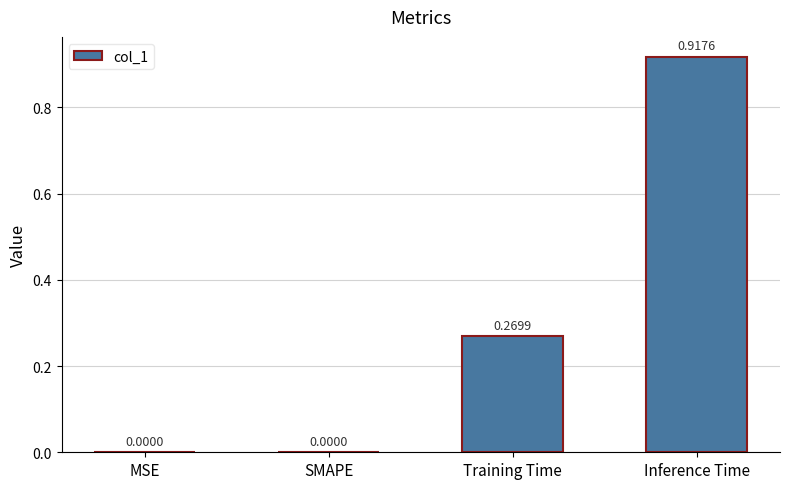

What is the sum of all values?

1.2